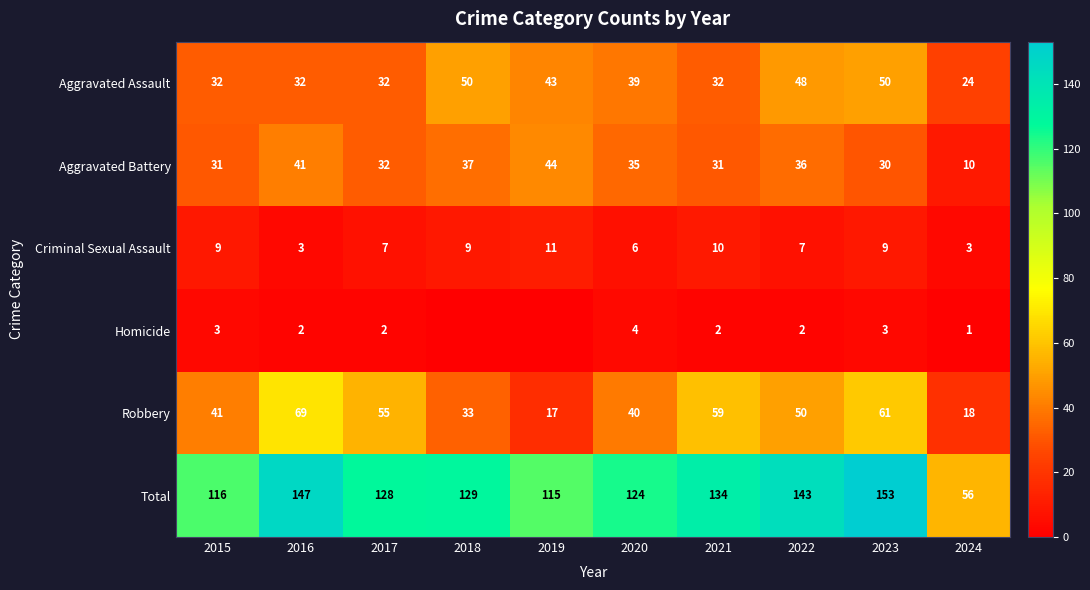

What is the difference between the maximum and minimum values in the Criminal Sexual Assault series?

8